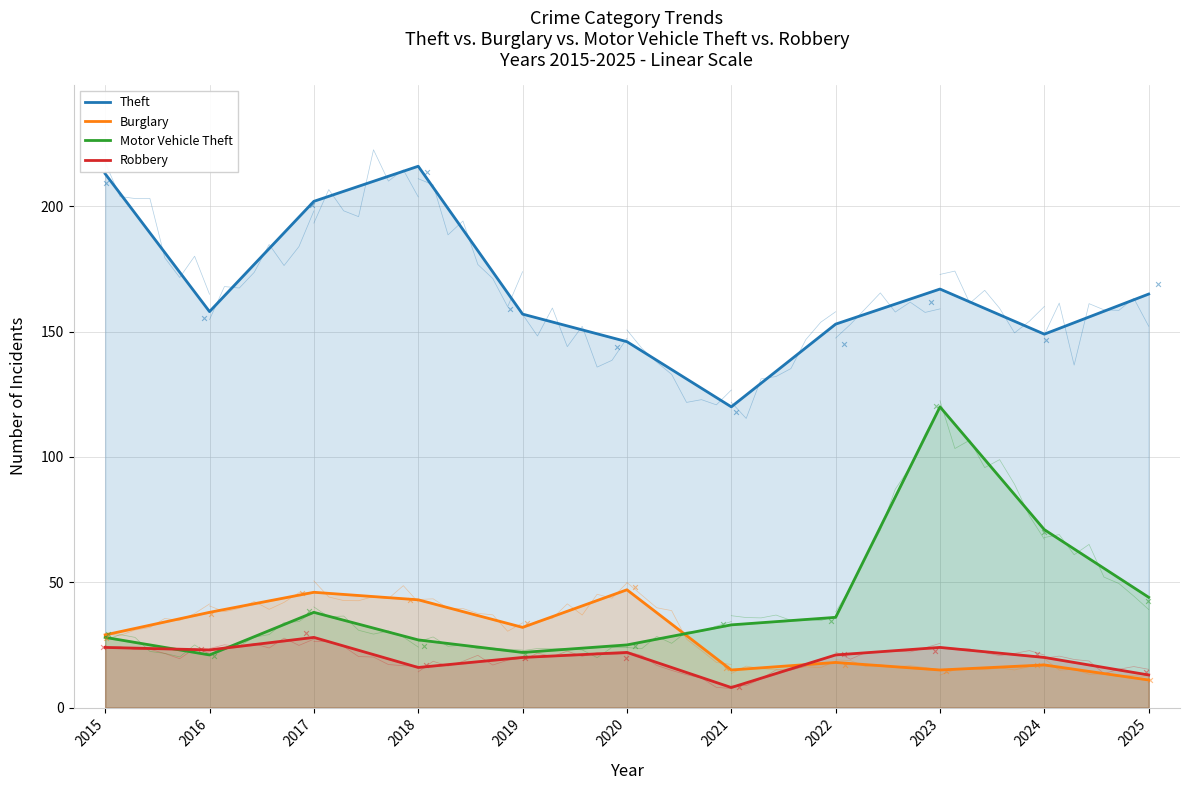

What are all the series names shown in the legend?

Theft, Burglary, Motor Vehicle Theft, Robbery